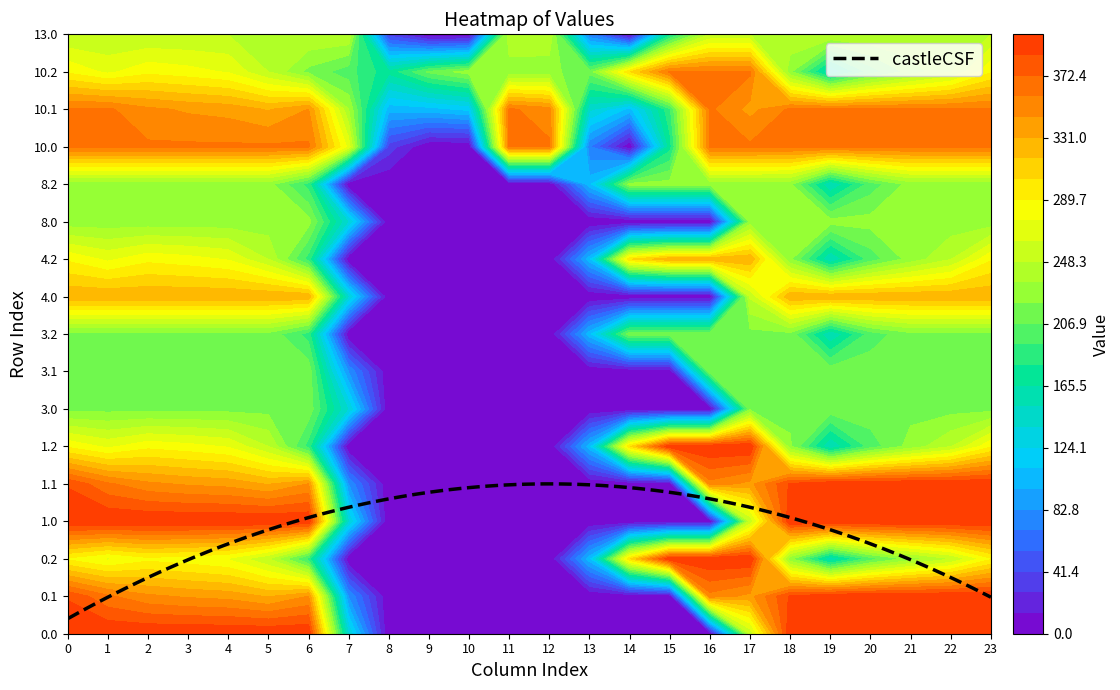

Is the value of 10.2 at 14 greater than the value of 4.2 at 19?

Yes